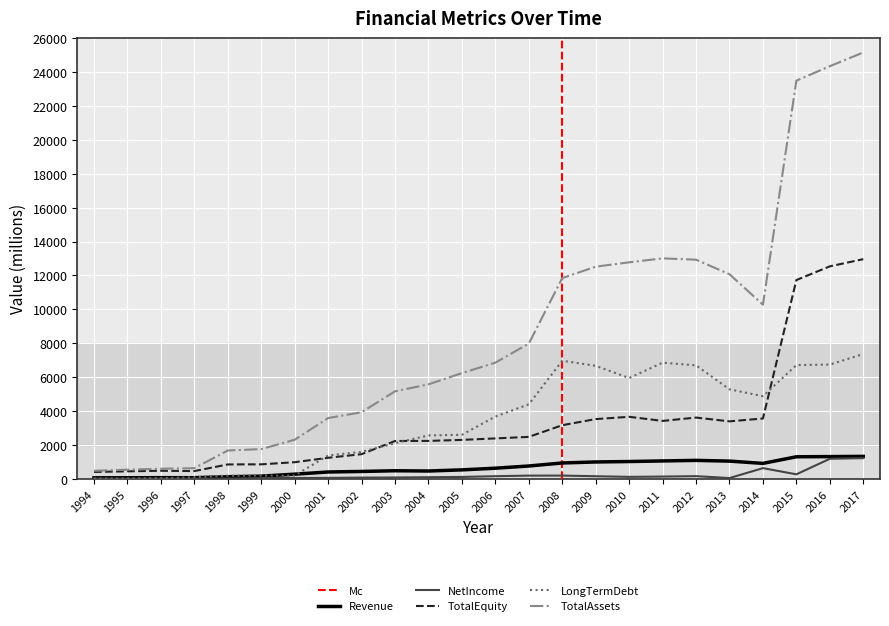

In TotalEquity, how many points are higher than both neighbors (excluding endpoints)?

3